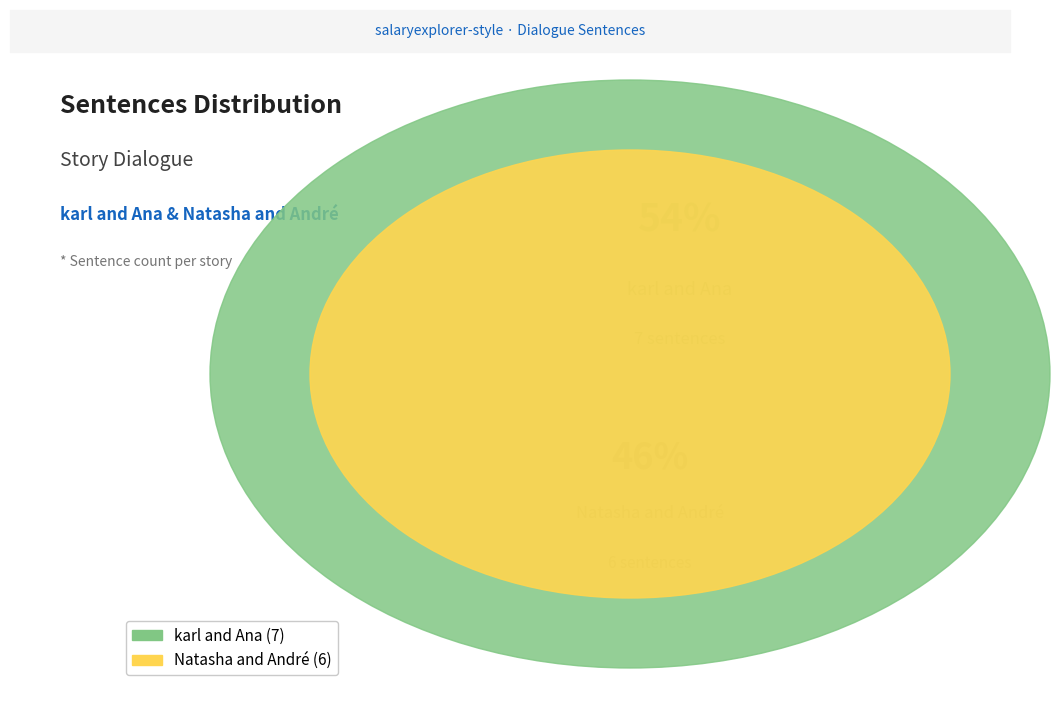

To the nearest percent, what is the difference between the largest and smallest slice percentages?

8%